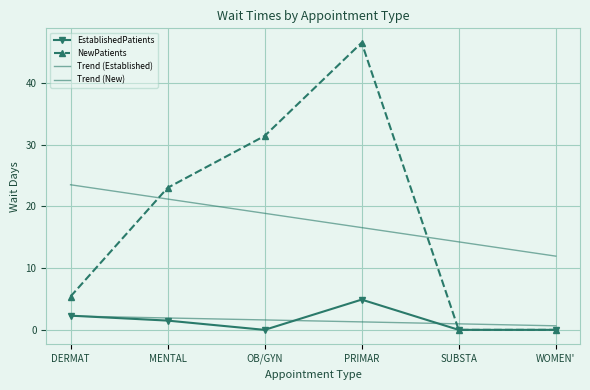

How many intersections are there between Trend (Established) and NewPatients?

1